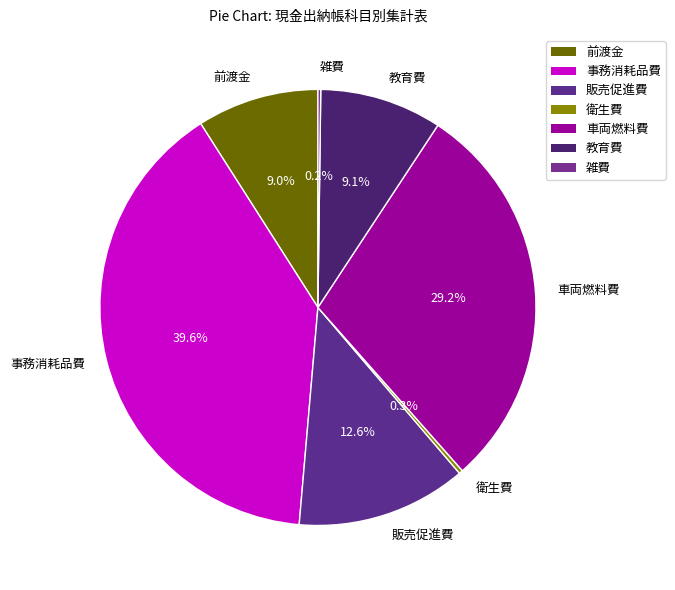

To the nearest percent, what is the average slice percentage?

14%